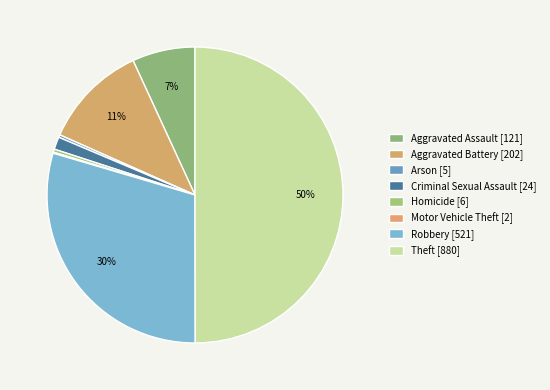

To the nearest percent, what portion does Aggravated Battery represent?

11%